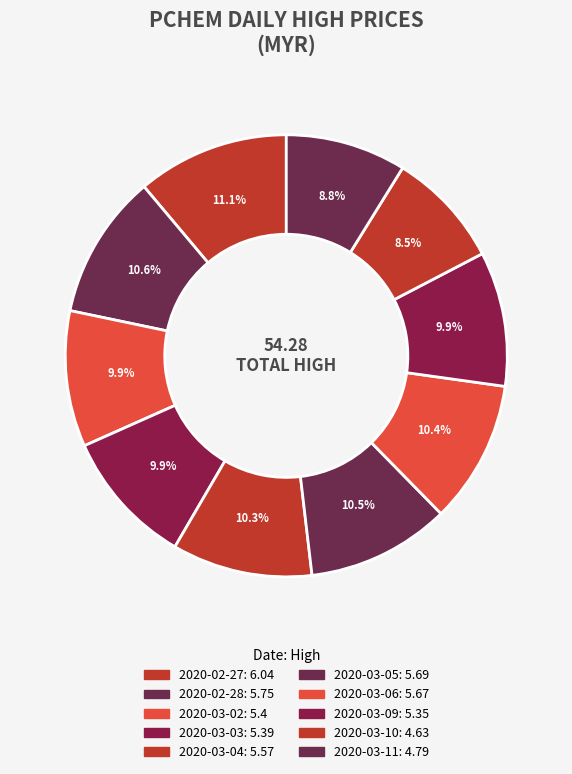

How many segments does this pie chart have?

10